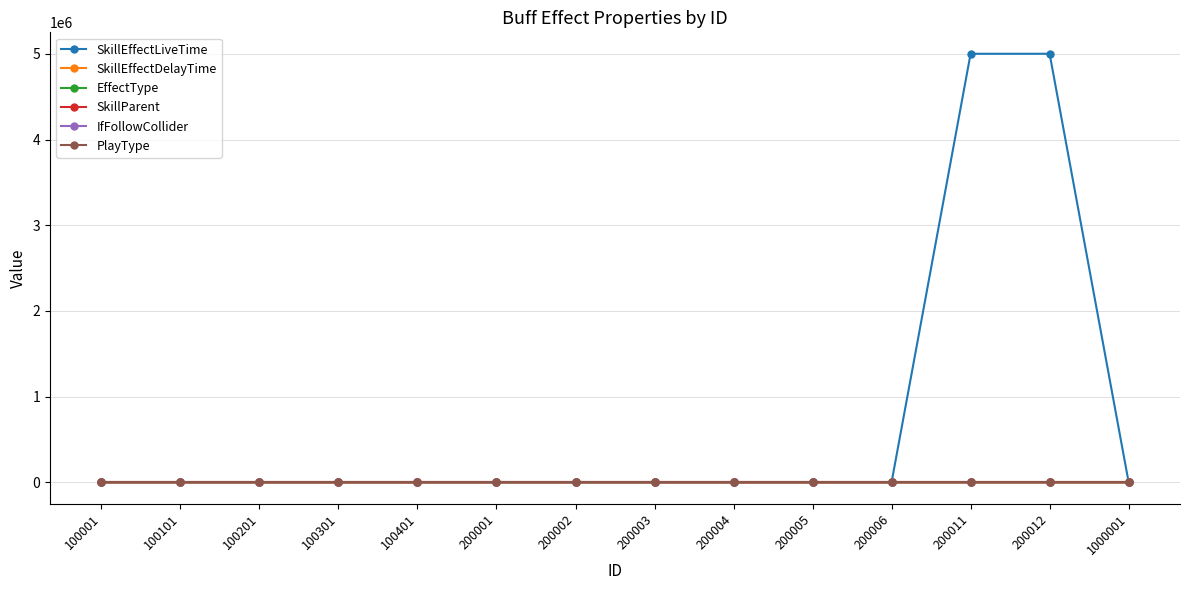

Is this an area chart (filled region under the line)?

No